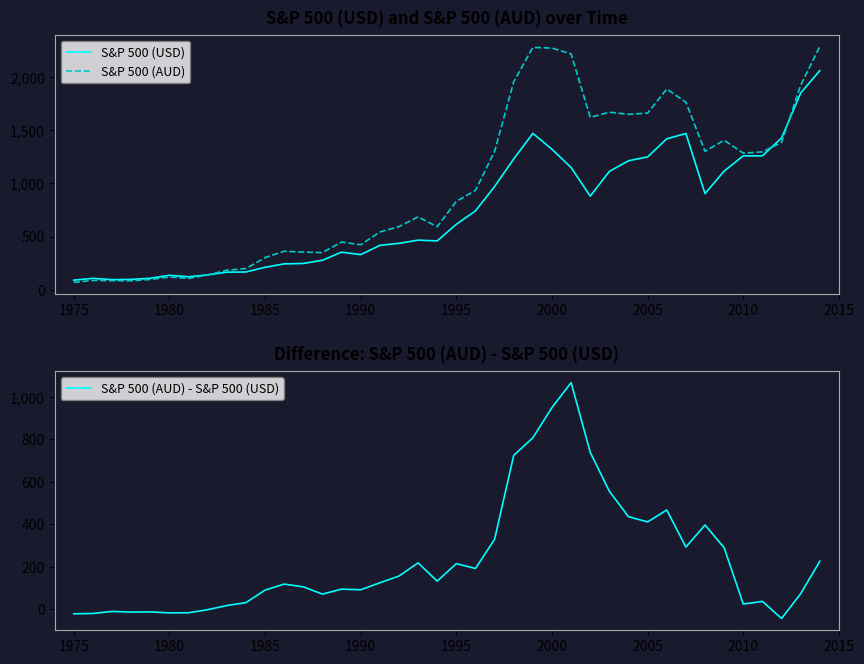

What is the maximum value for S&P 500 (AUD)?

2285.5